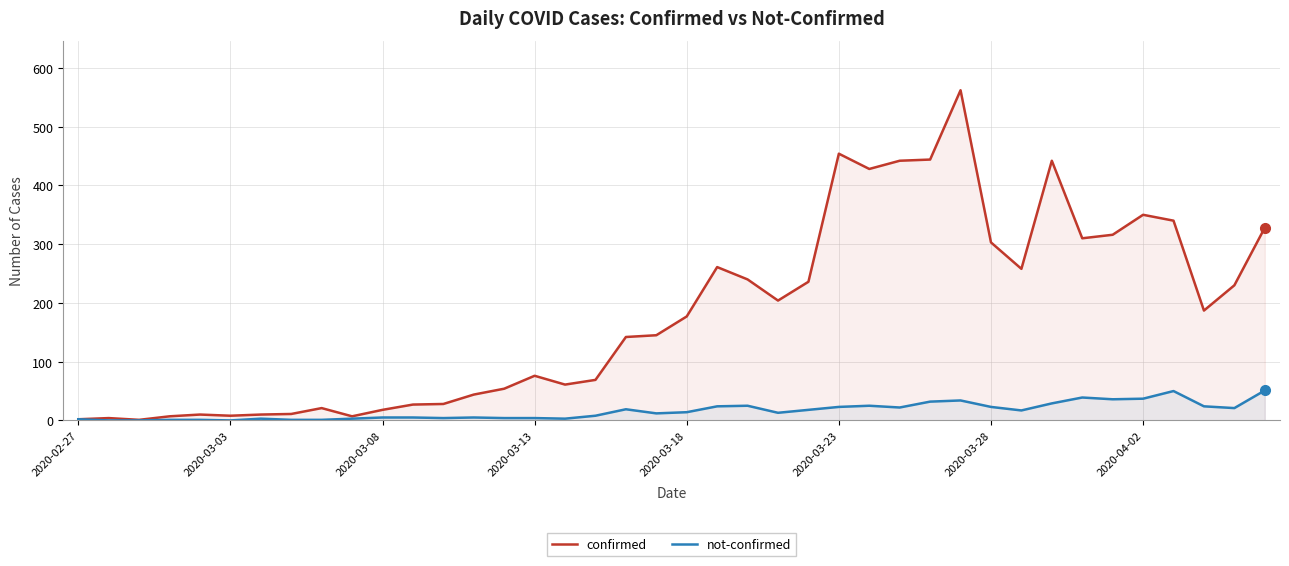

At 2020-03-23, list the series in order from largest to smallest.

confirmed, not-confirmed